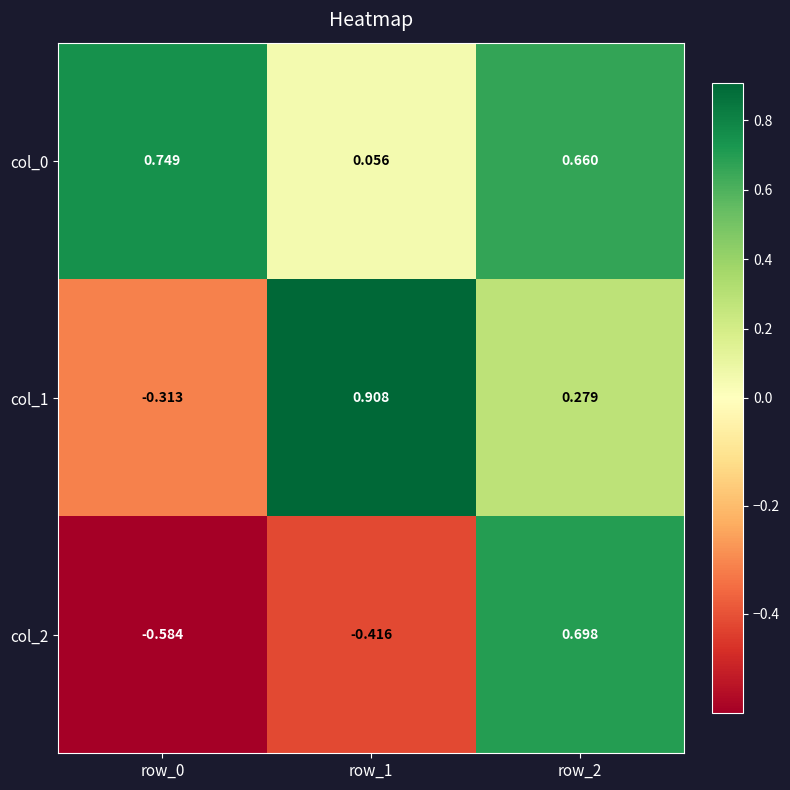

Is the value of col_2 at row_0 greater than the value of col_0 at row_0?

No